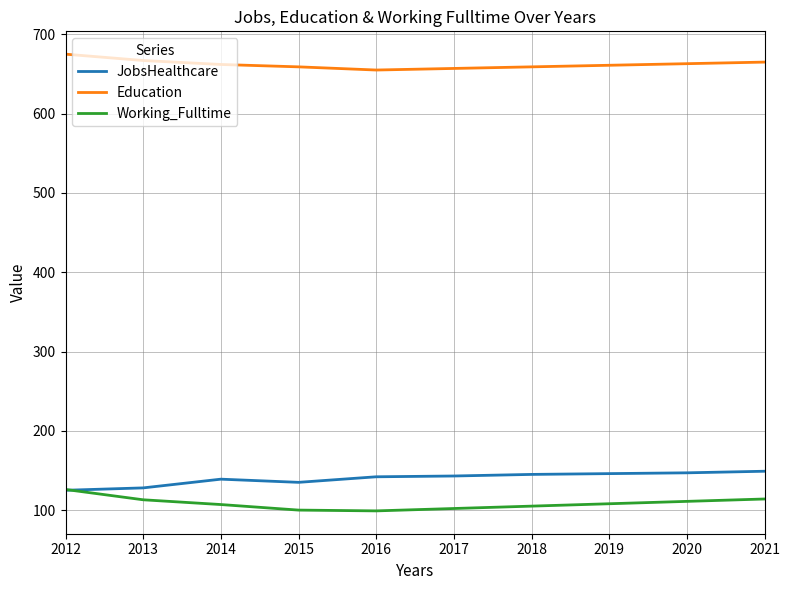

What is the minimum value shown in the chart?

99